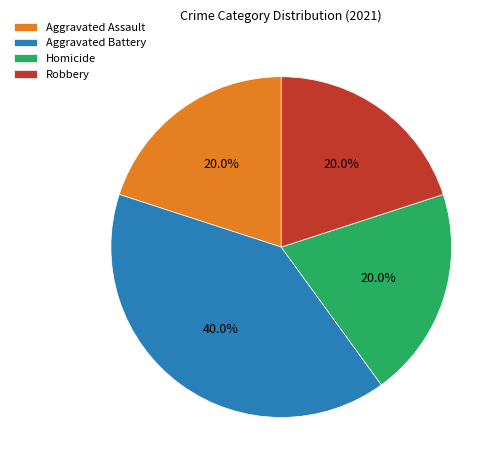

Is it true that Aggravated Assault is 30% of the pie?

False